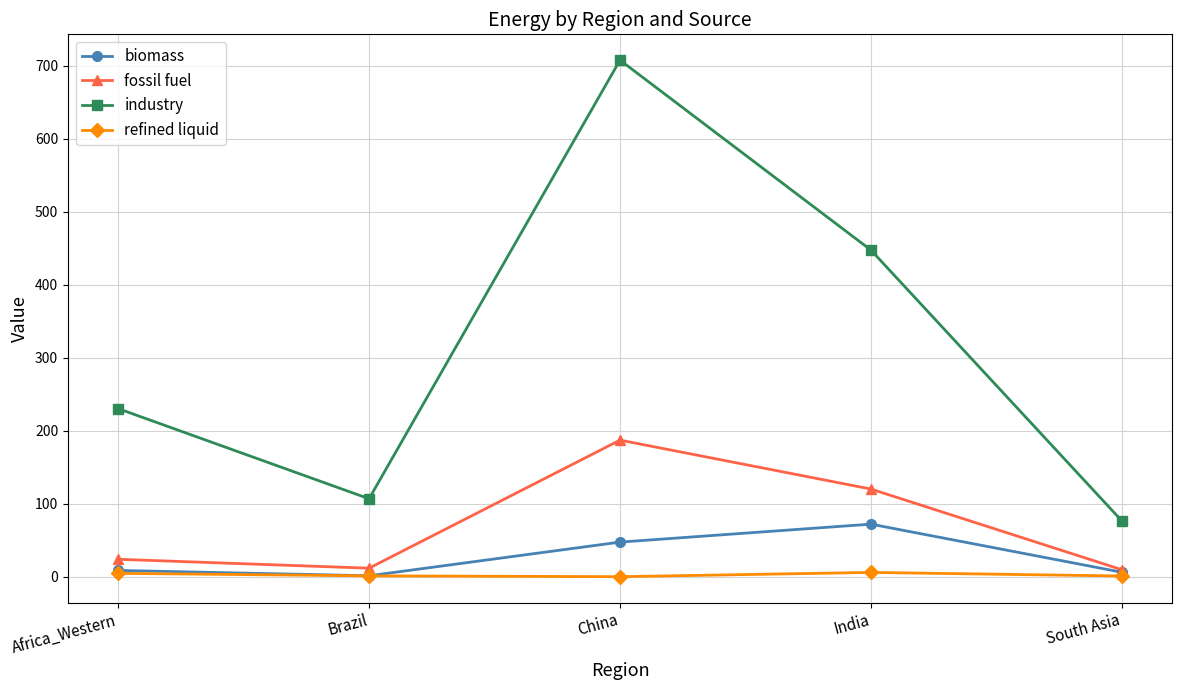

Where is the first local maximum for fossil fuel?

China